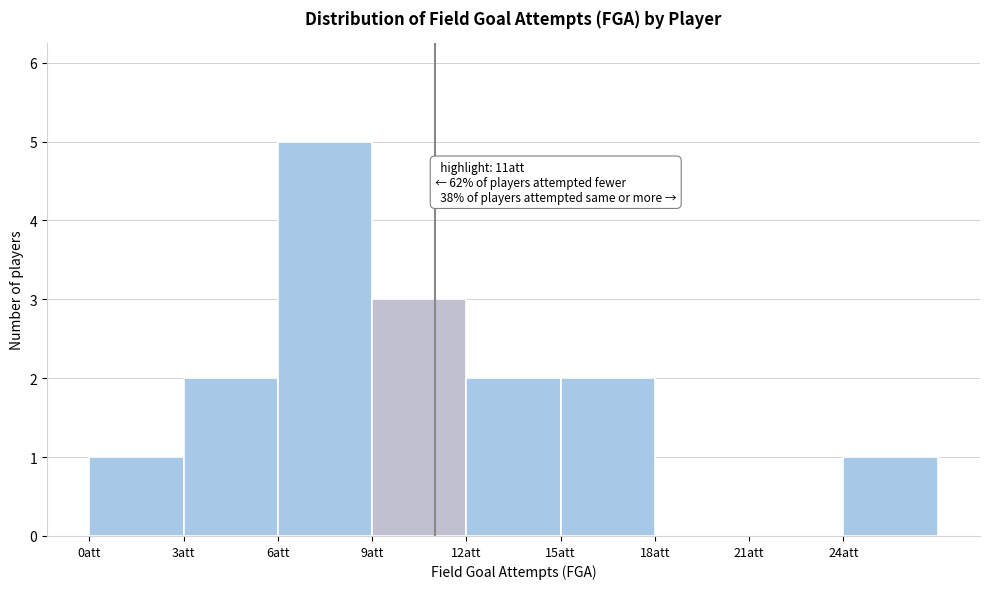

Which range on the x-axis has the tallest bar?

6 to 9